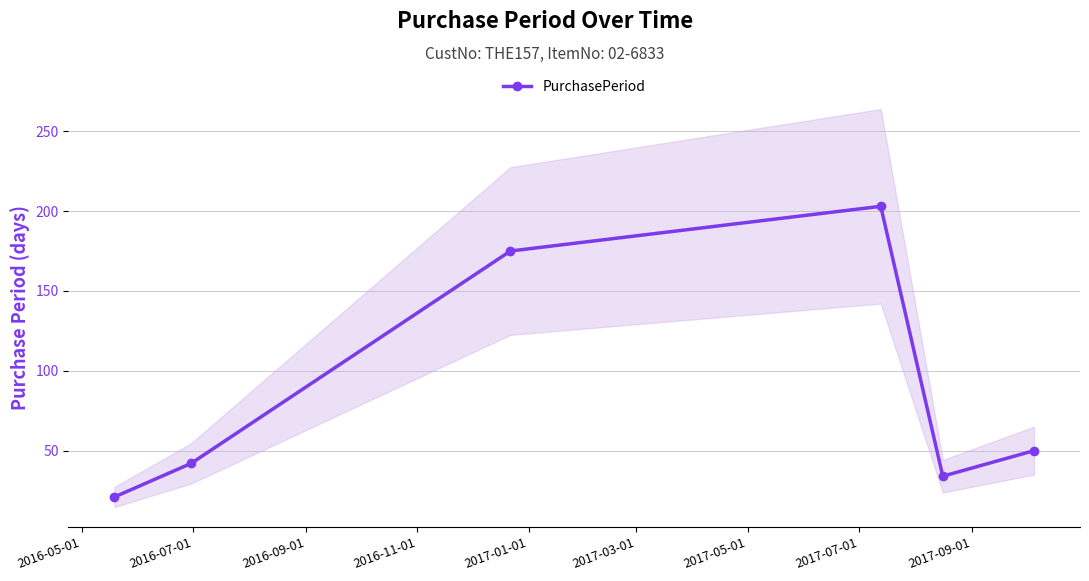

What is the difference between the second highest and minimum values?

154